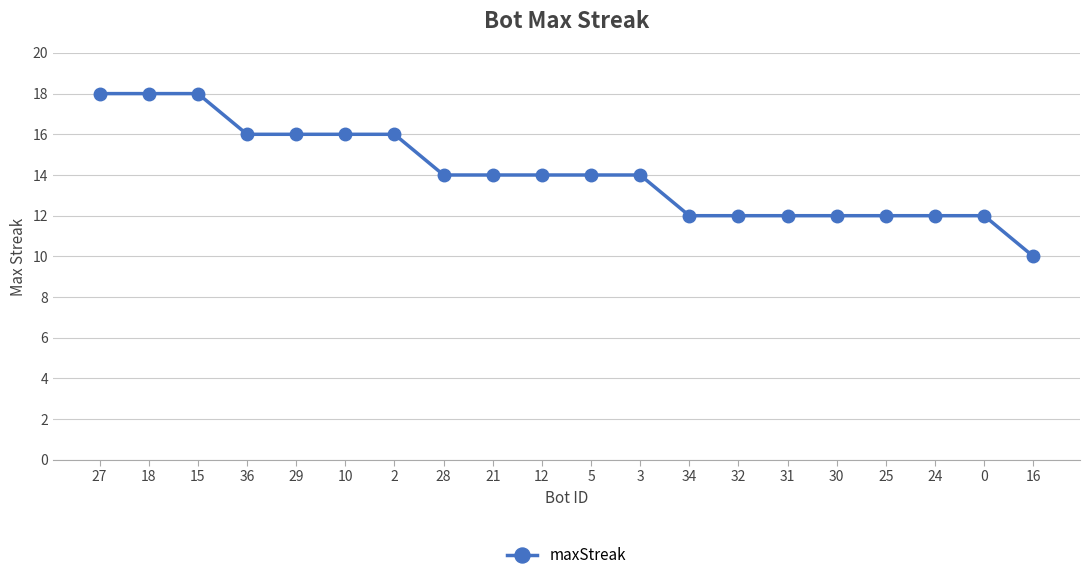

What is the difference between the values at 2 and 16?

6